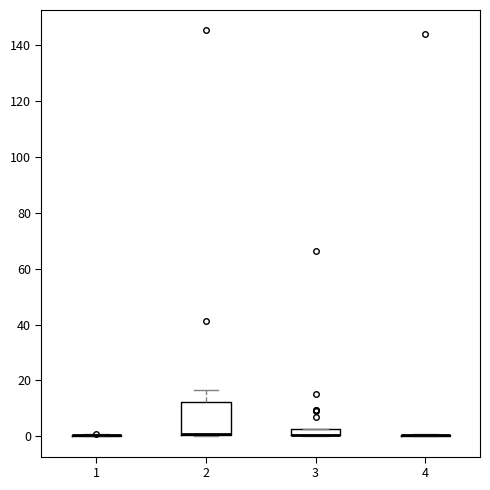

Which box is the tallest, from its lower edge to its upper edge?

2